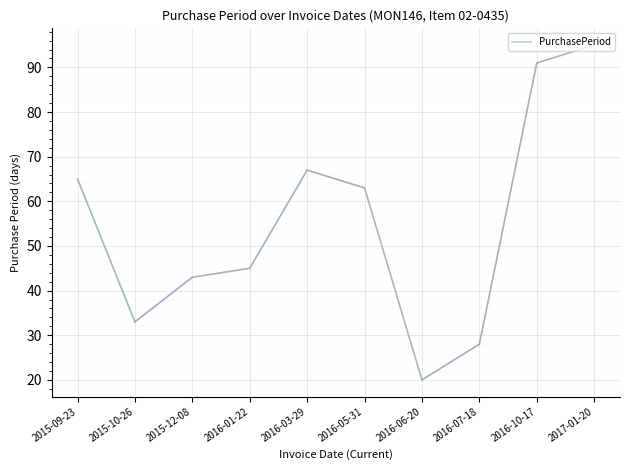

The value at 2015-09-23 is 65. True or false?

True